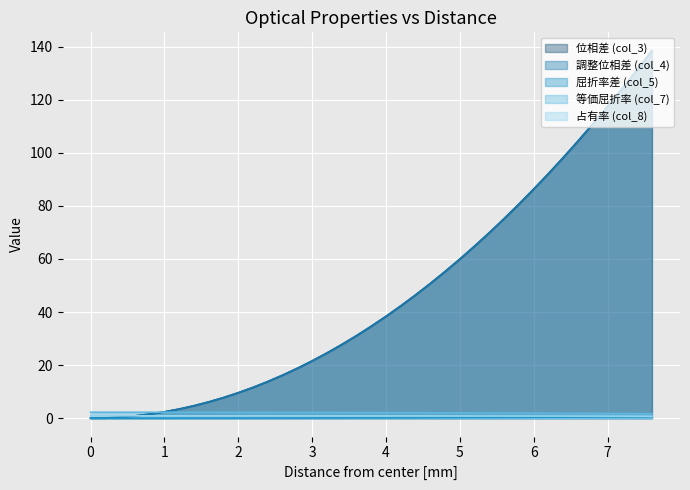

How many lines are shown in the chart?

5